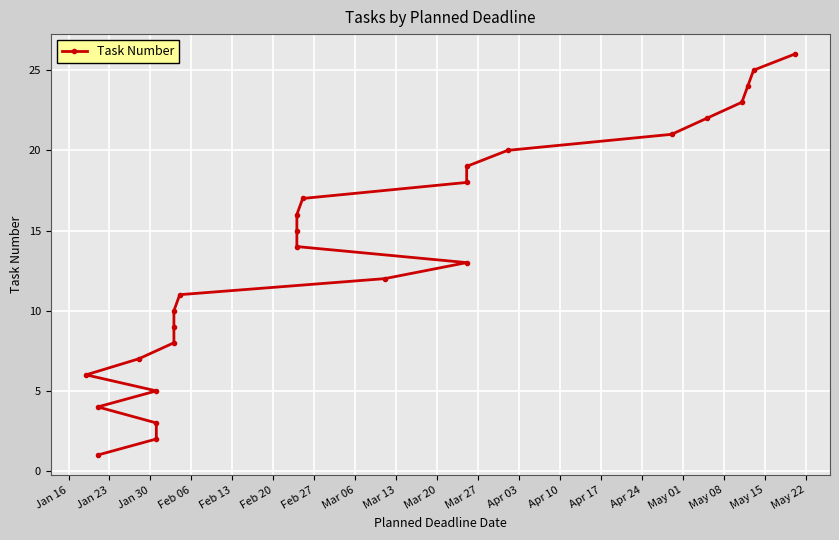

True or false: the data has more than 0 interior local peaks.

False